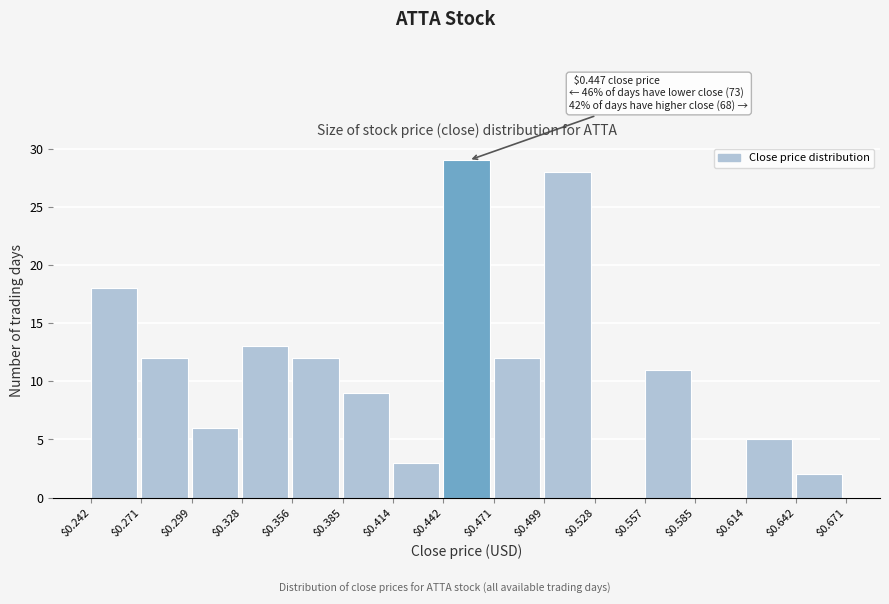

Over which range of the x-axis is the bar tallest?

$0.442 to $0.471